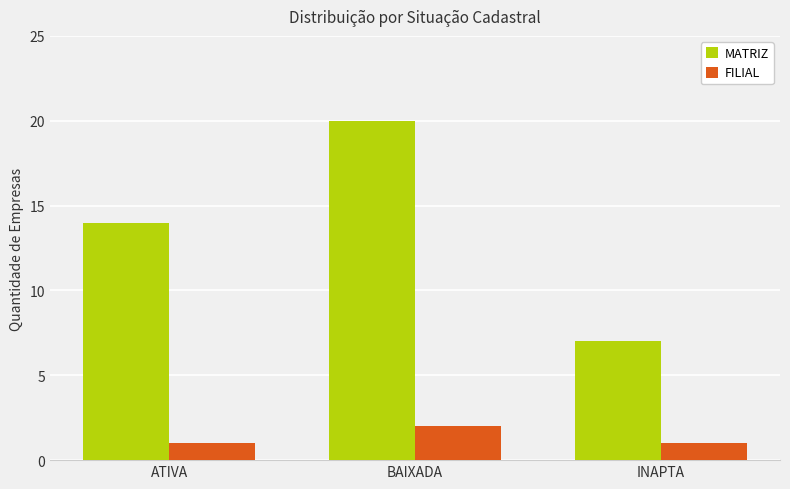

What position from the left is INAPTA?

3